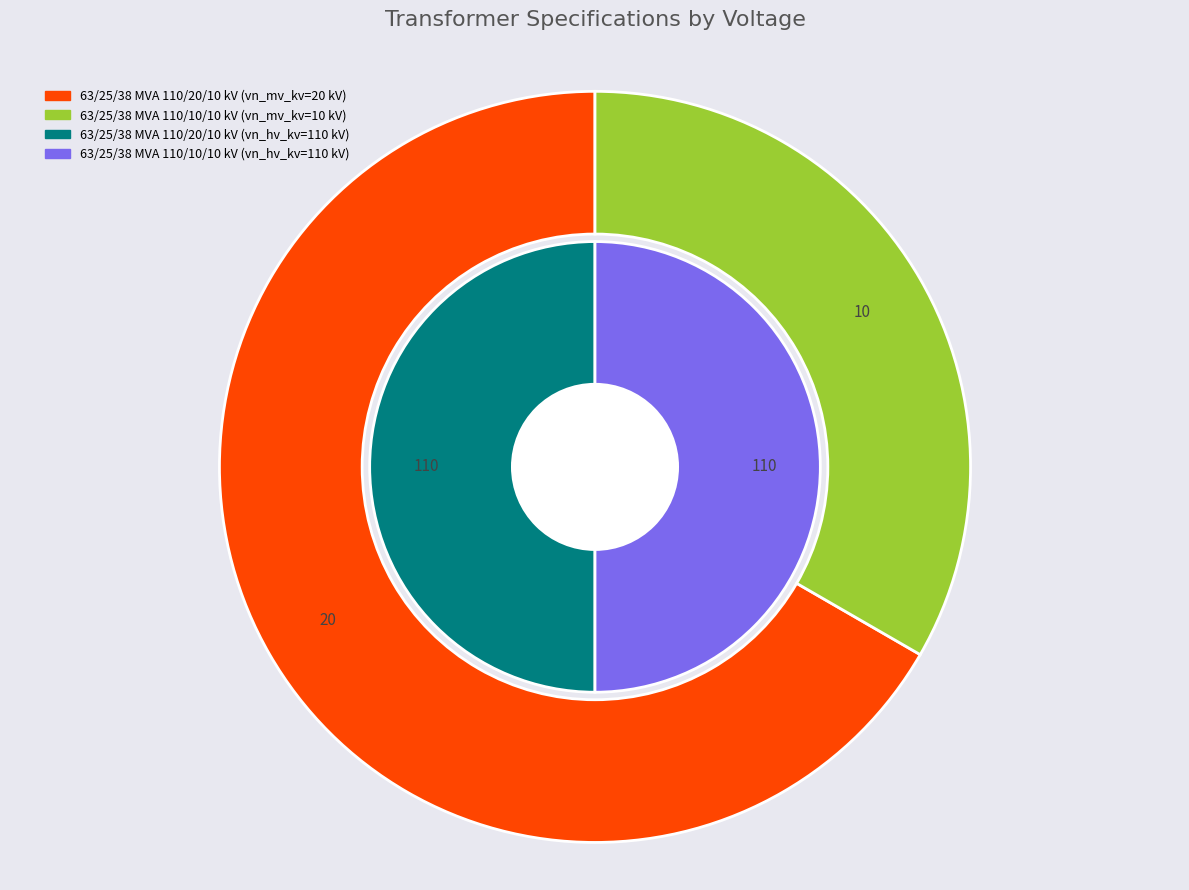

To the nearest percent, what portion does 63/25/38 MVA 110/10/10 kV represent?

33%